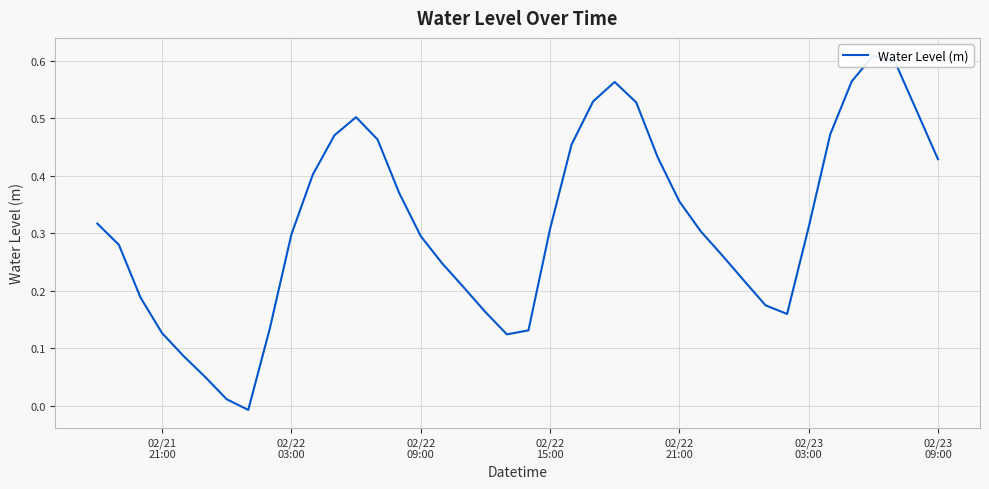

What is the difference between the second highest and minimum values?

0.6